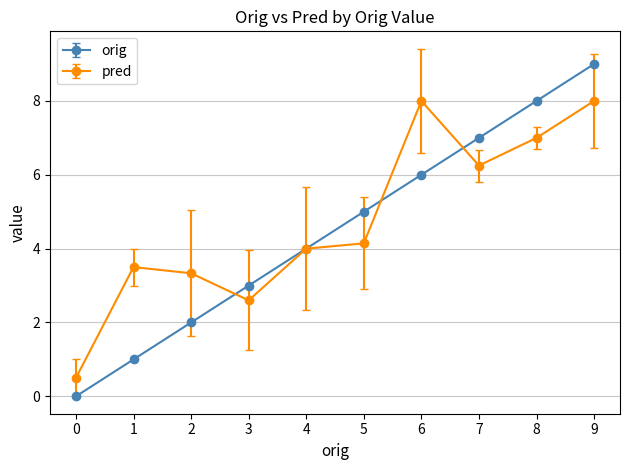

What is the value of the orig point at the 3rd from the left?

2.0